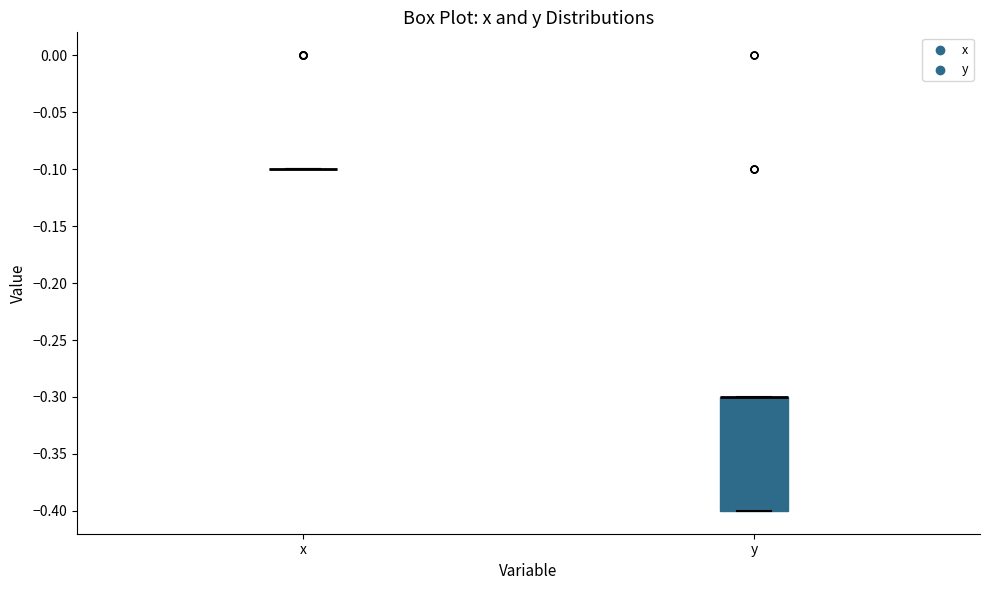

Where is the lower edge of the box for y on the y-axis? The values are not printed on the chart, so give them approximately, as read against the axis.

-0.4